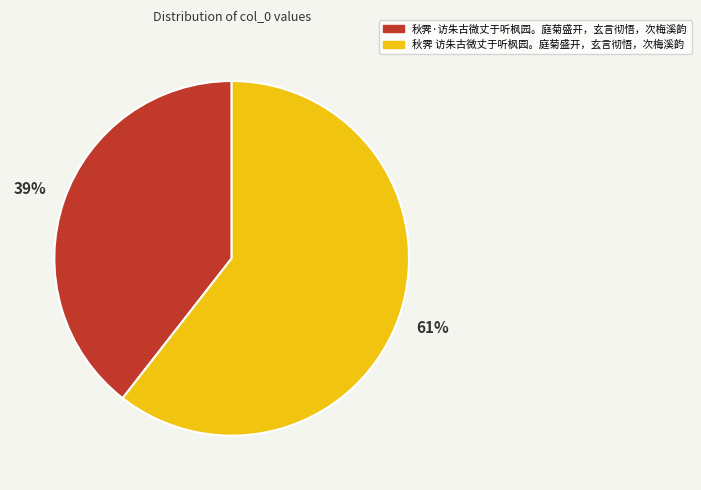

True or false: 秋霁 访朱古微丈于听枫园。庭菊盛开，玄言彻悟，次梅溪韵 accounts for 67% of the total.

False